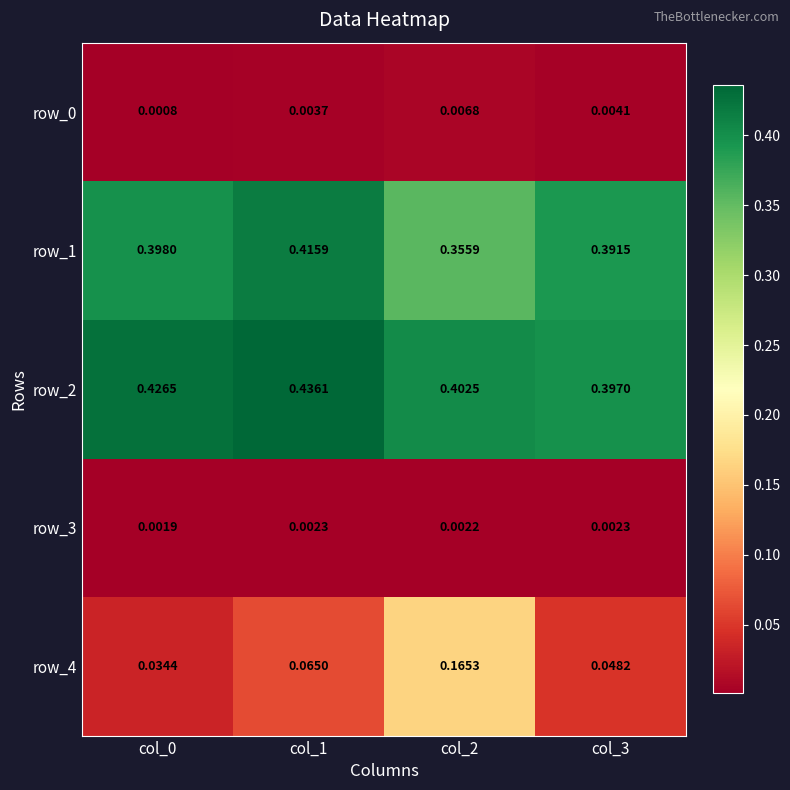

Is the value of row_2 at col_0 greater than the value of row_4 at col_2?

Yes